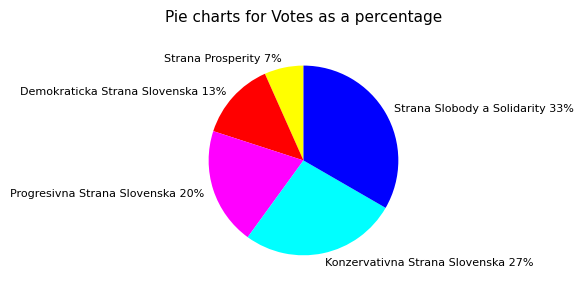

Which category has the biggest portion of the pie?

Strana Slobody a Solidarity